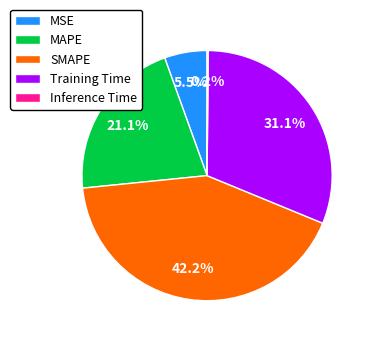

Does Training Time represent more than half of the total?

No